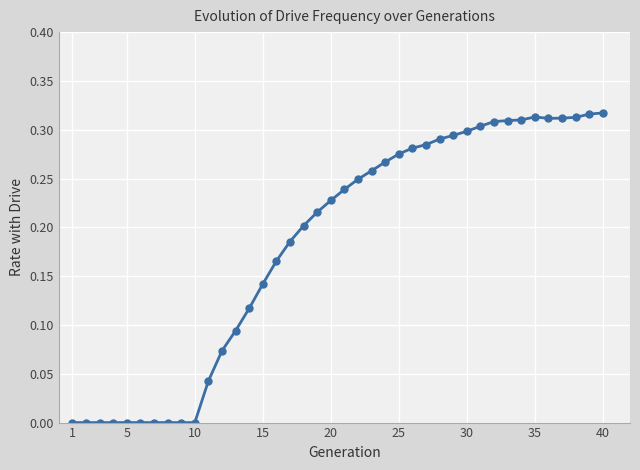

True or false: the data has more than 0 interior local peaks.

True